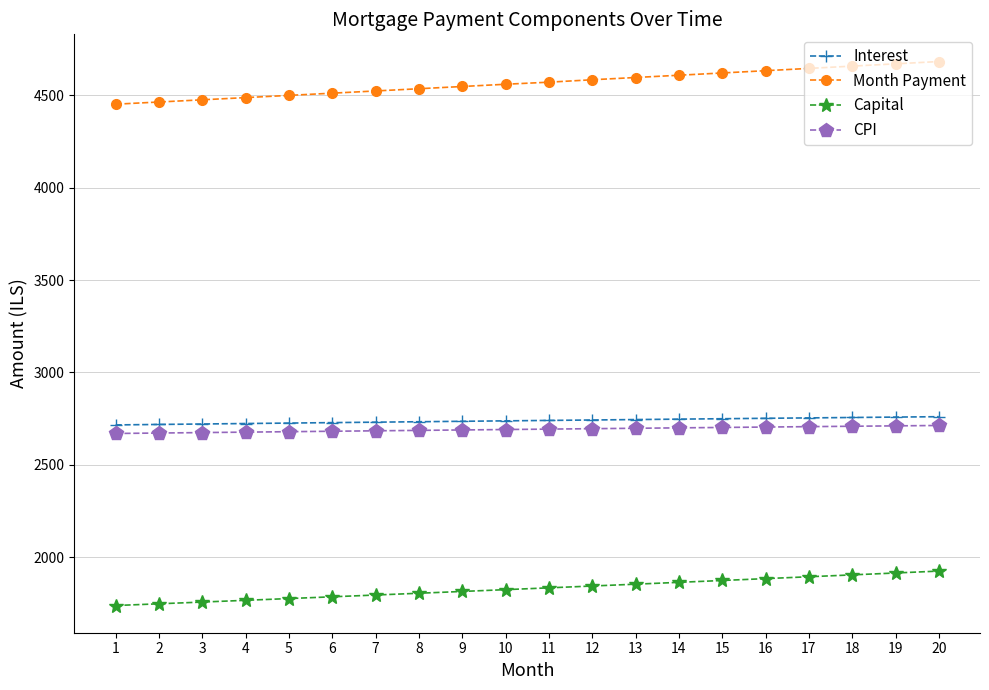

How many distinct data groups are displayed?

4